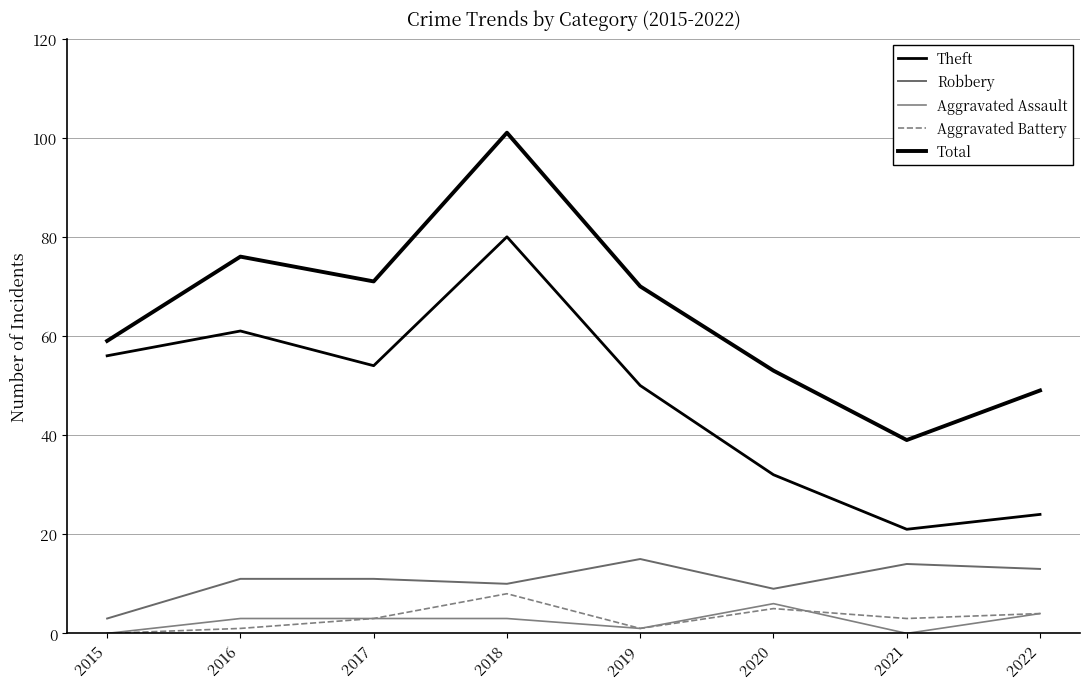

How many lines are shown in the chart?

5